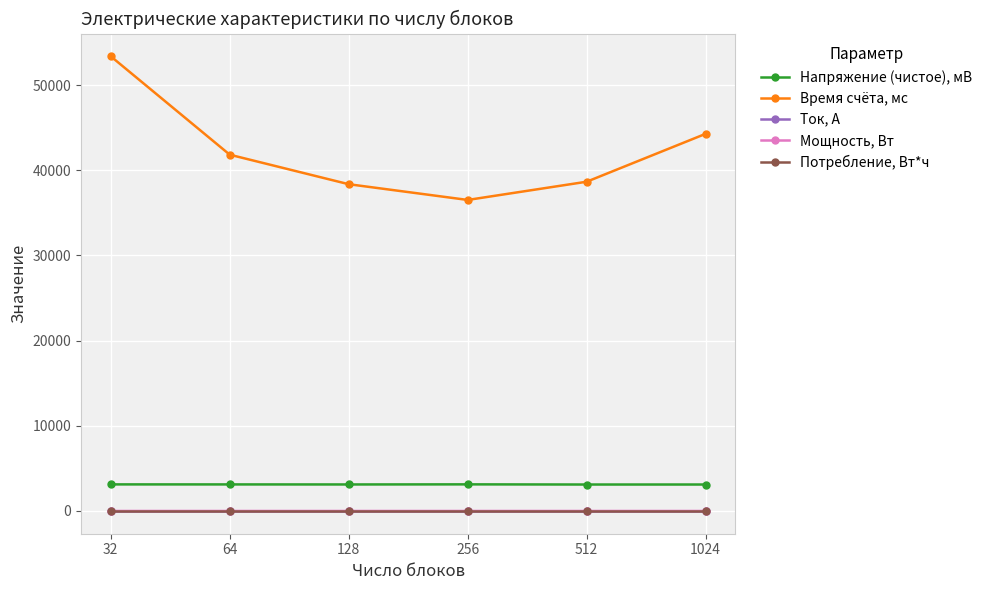

True or false: Напряжение (чистое), мВ has more than 2 points higher than both neighbors.

False